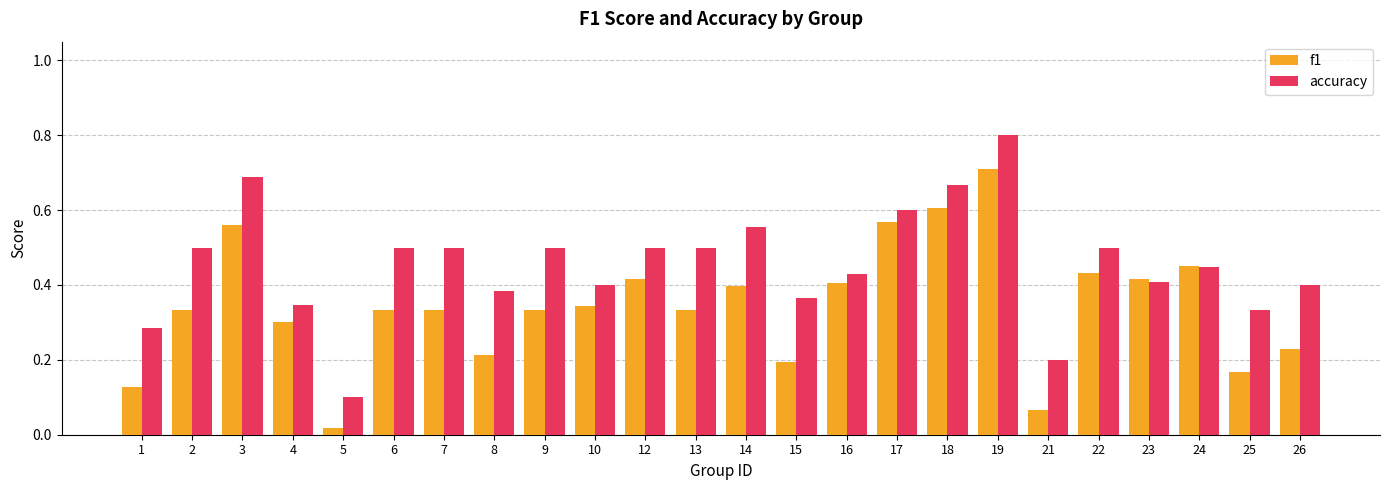

Rank the series at 13 from lowest to highest value.

f1, accuracy